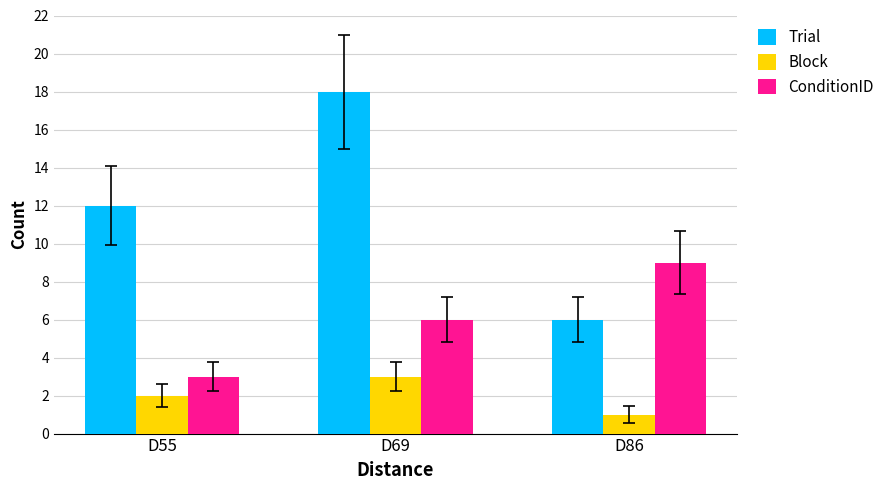

List the series in order of their peak value, lowest first.

Block, ConditionID, Trial